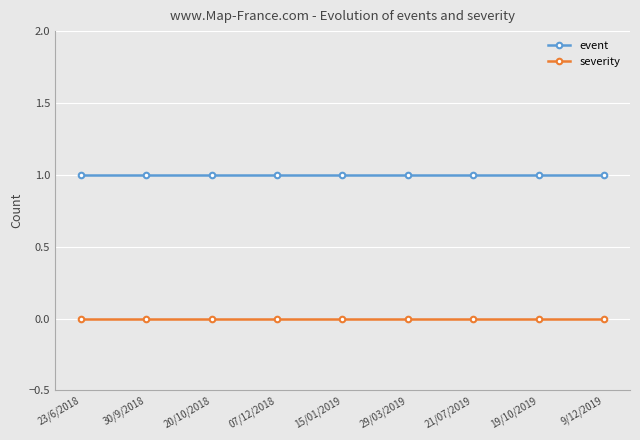

Rank the series at 29/03/2019 from highest to lowest value.

event, severity